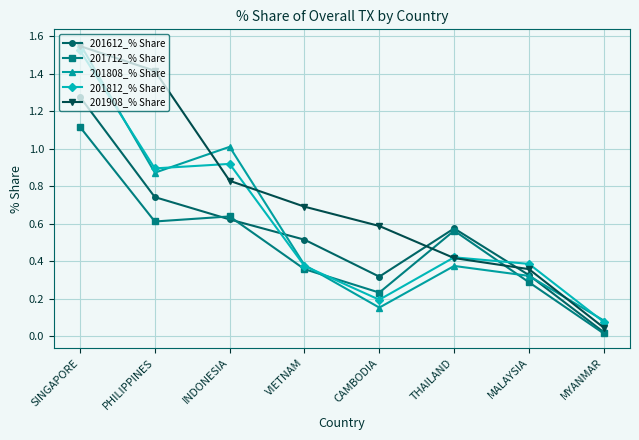

In 201808_% Share, how many points are lower than both neighbors (excluding endpoints)?

2